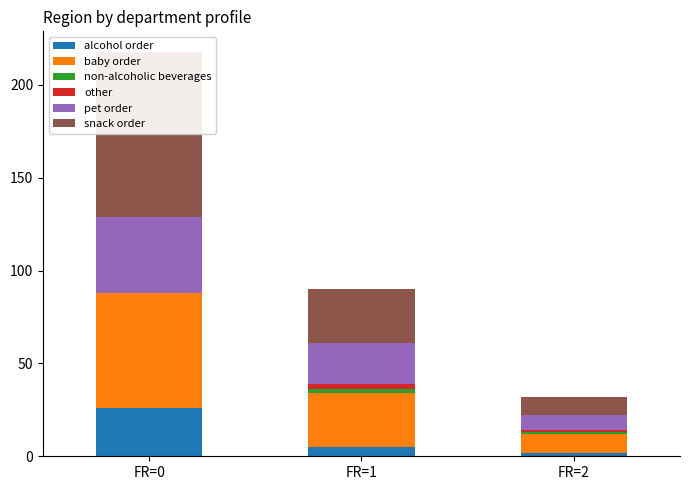

Rank the series at FR=2 from highest to lowest value.

baby order, snack order, pet order, alcohol order, non-alcoholic beverages, other